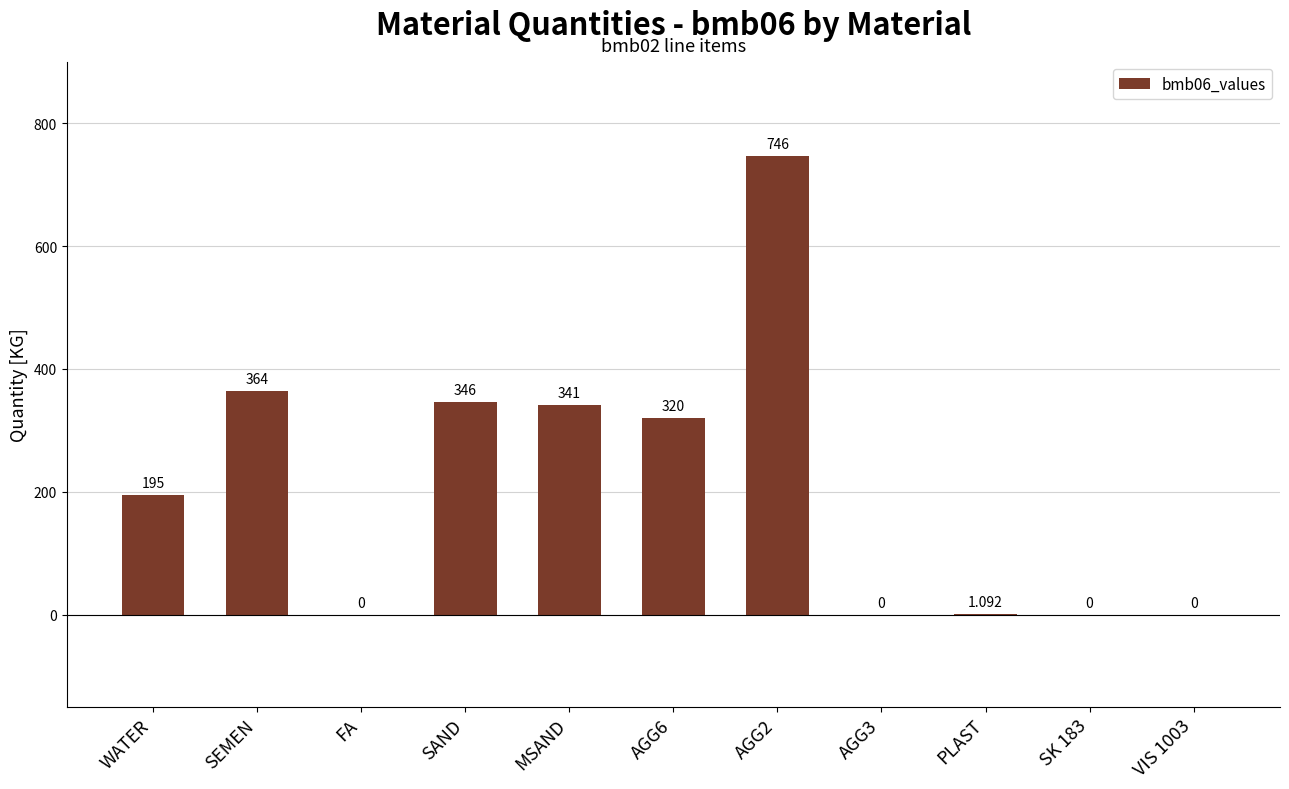

At which label is the value closest to 373?

SEMEN